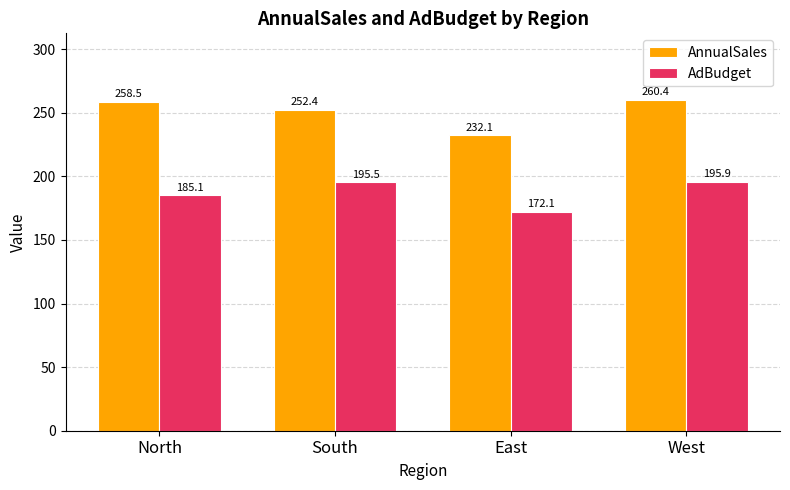

What is the average value of the AnnualSales series?

250.9